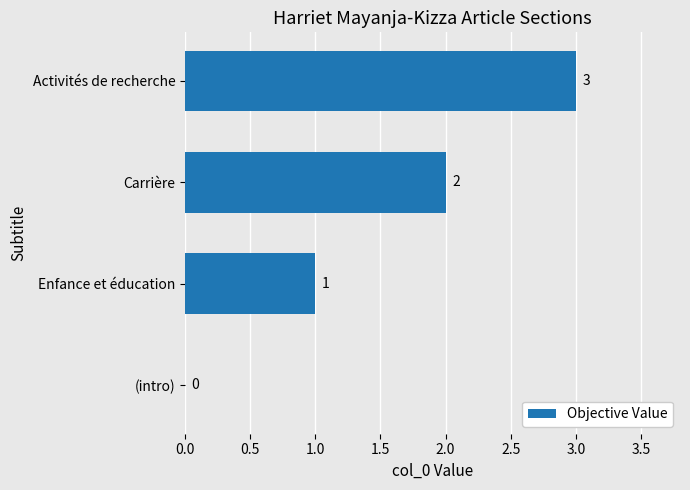

What is the sum of all values?

6